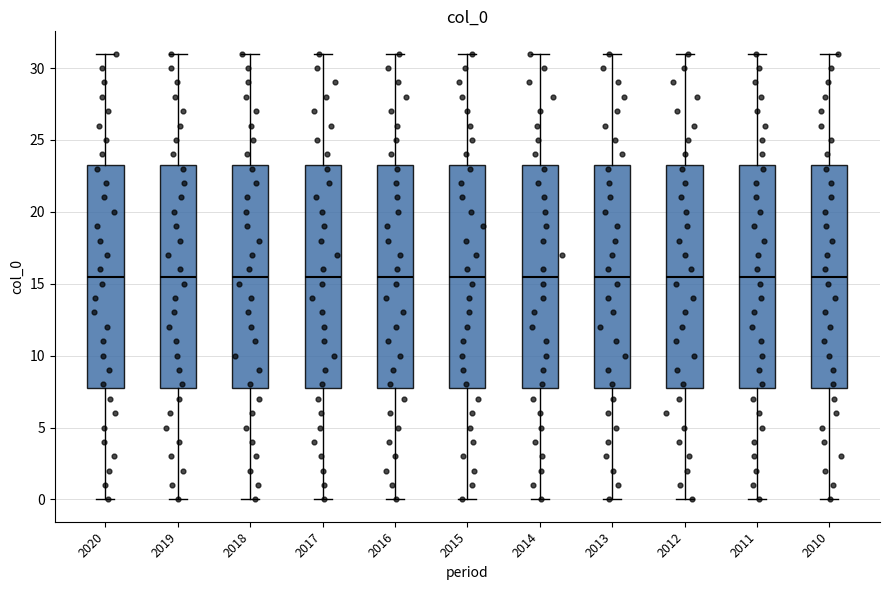

Reading left to right, transcribe this box plot: for each box, give where its median line is, the range the box spans, and where its two whiskers end, as read against the y-axis. The values are not printed on the chart, so give them approximately, as read against the axis.

2020: median 15.5, box 8.0 to 23.5, whiskers 0.0 to 31.0
2019: median 15.5, box 8.0 to 23.5, whiskers 0.0 to 31.0
2018: median 15.5, box 8.0 to 23.5, whiskers 0.0 to 31.0
2017: median 15.5, box 8.0 to 23.5, whiskers 0.0 to 31.0
2016: median 15.5, box 8.0 to 23.5, whiskers 0.0 to 31.0
2015: median 15.5, box 8.0 to 23.5, whiskers 0.0 to 31.0
2014: median 15.5, box 8.0 to 23.5, whiskers 0.0 to 31.0
2013: median 15.5, box 8.0 to 23.5, whiskers 0.0 to 31.0
2012: median 15.5, box 8.0 to 23.5, whiskers 0.0 to 31.0
2011: median 15.5, box 8.0 to 23.5, whiskers 0.0 to 31.0
2010: median 15.5, box 8.0 to 23.5, whiskers 0.0 to 31.0